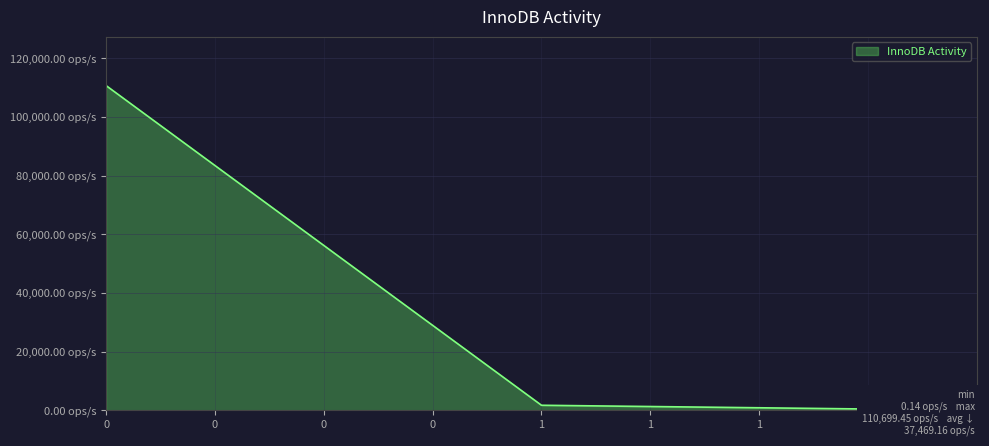

Is this an area chart (filled region under the line)?

Yes